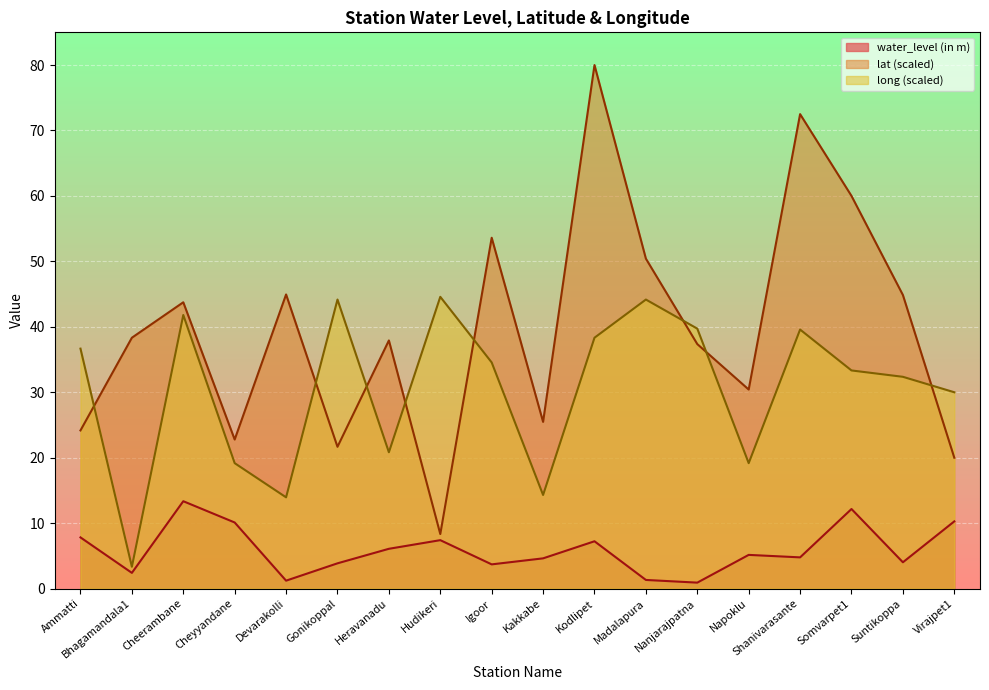

What is the label of the 10th point from the right?

Igoor